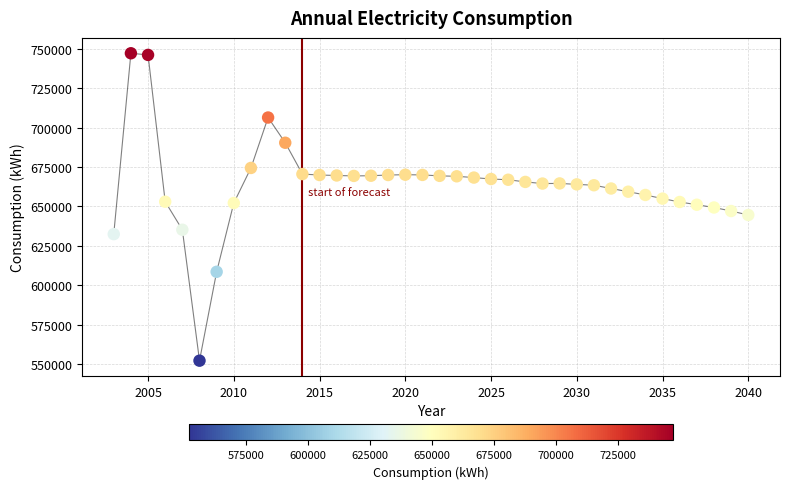

What is the range of Y values (max minus min)?

194899